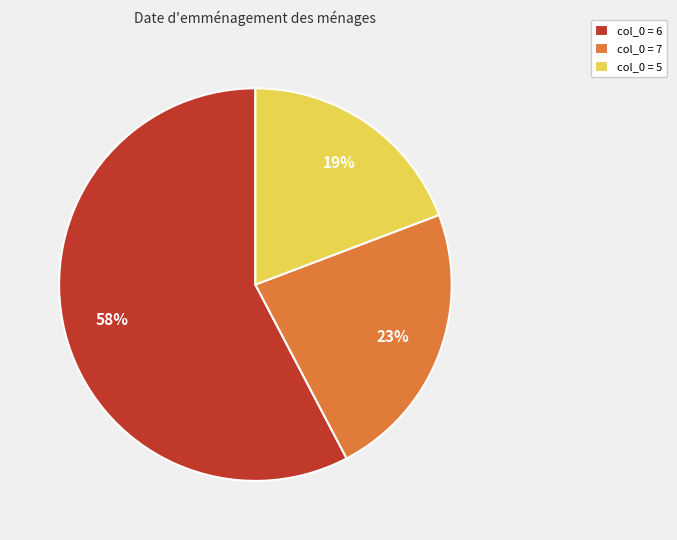

The col_0 = 6 slice represents 58% of the pie. True or false?

True